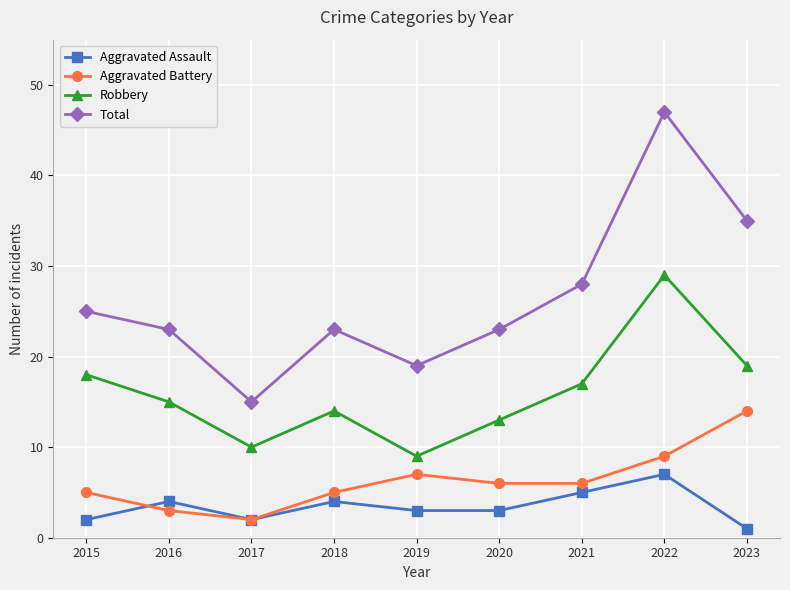

Reading left to right, extract all data points from this chart.

Aggravated Assault: 2	4	2	4	3	3	5	7	1
Aggravated Battery: 5	3	2	5	7	6	6	9	14
Robbery: 18	15	10	14	9	13	17	29	19
Total: 25	23	15	23	19	23	28	47	35